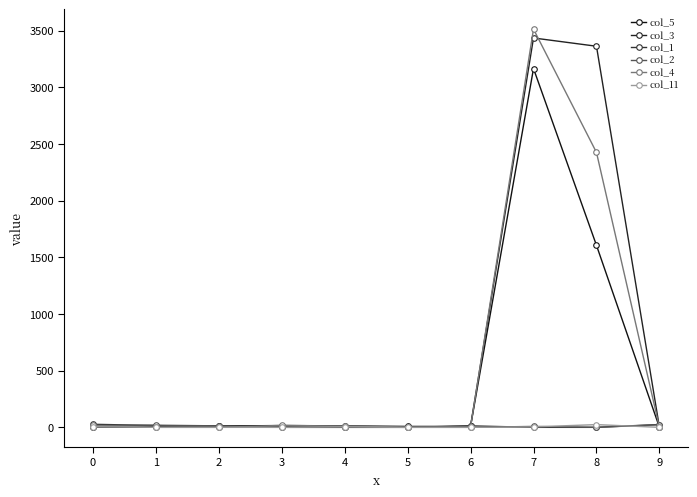

What is the sum of all col_11 values?

39